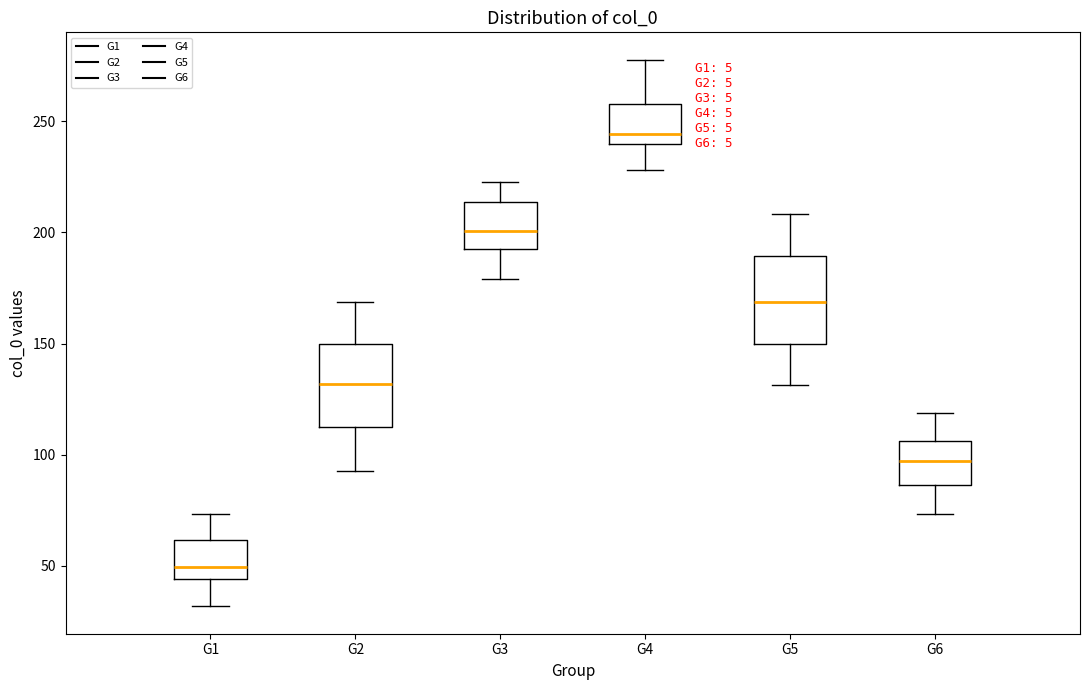

Reading left to right, transcribe this box plot: for each box, give where its median line is, the range the box spans, and where its two whiskers end, as read against the y-axis. The values are not printed on the chart, so give them approximately, as read against the axis.

G1: median 50, box 45 to 60, whiskers 30 to 75
G2: median 130, box 110 to 150, whiskers 95 to 170
G3: median 200, box 190 to 215, whiskers 180 to 225
G4: median 245, box 240 to 260, whiskers 230 to 280
G5: median 170, box 150 to 190, whiskers 130 to 210
G6: median 95, box 85 to 105, whiskers 75 to 120